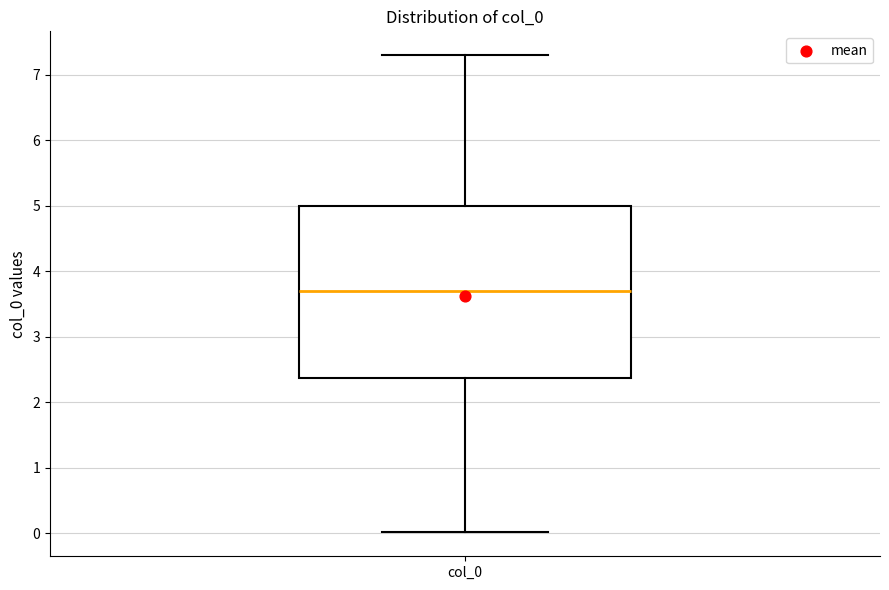

Read this box plot against the y-axis: the position of the median line, the range covered by the box, and the ends of both whiskers. The values are not printed on the chart, so give them approximately, as read against the axis.

median 3.7, box 2.4 to 5.0, whiskers 0.0 to 7.3